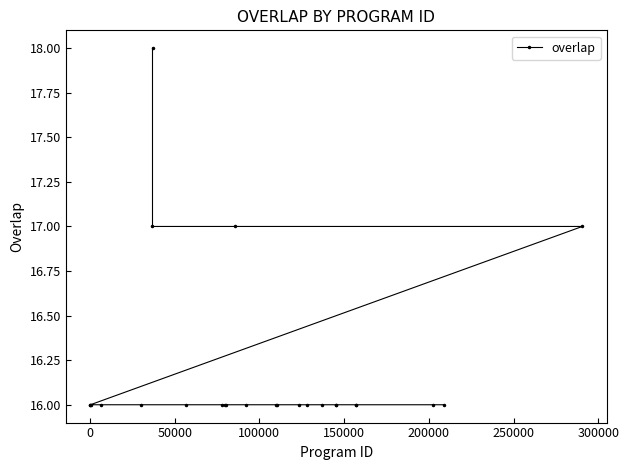

What is the value of the 15th point from the left?

16